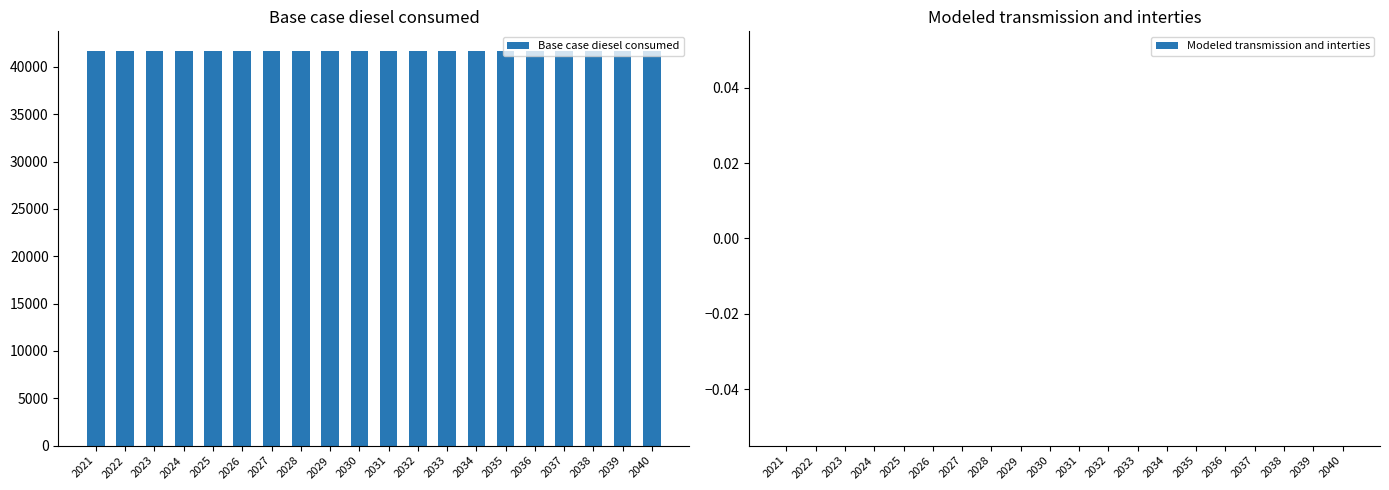

Which has a higher value, 2033 or 2027?

2033